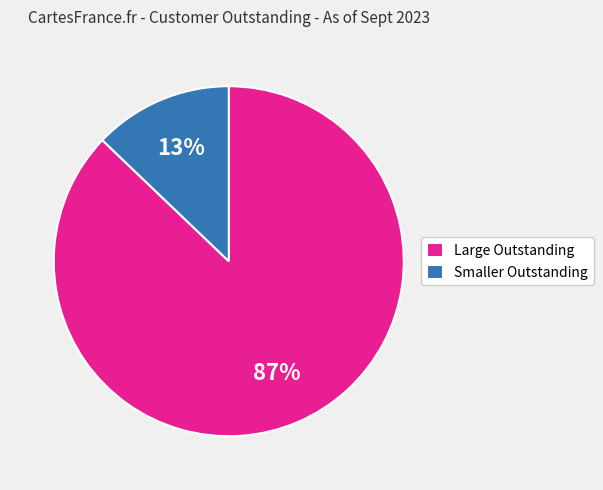

To the nearest percent, what is the difference between the largest and smallest slice percentages?

74%